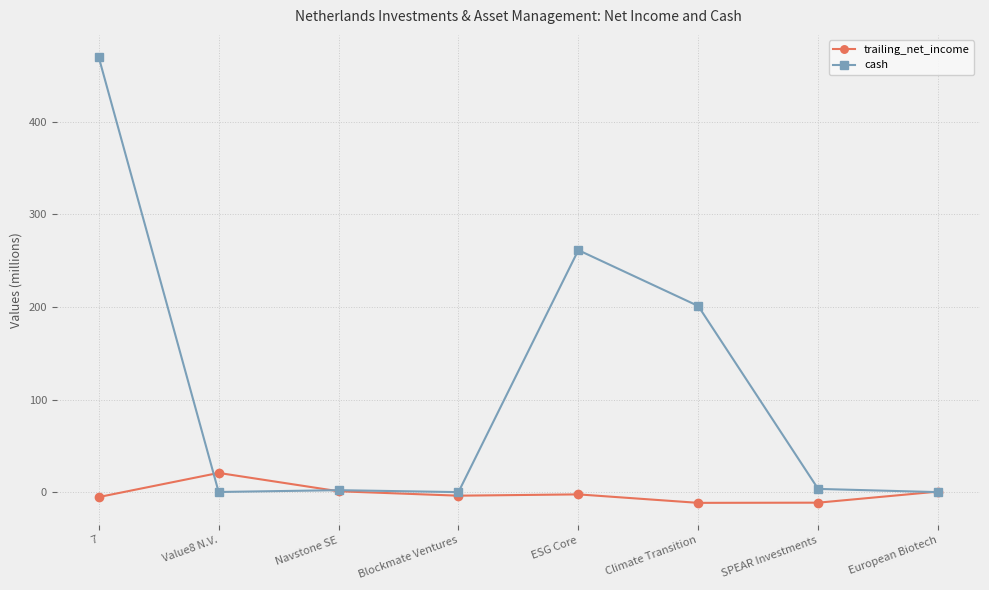

At Climate Transition, list the series in order from smallest to largest.

trailing_net_income, cash